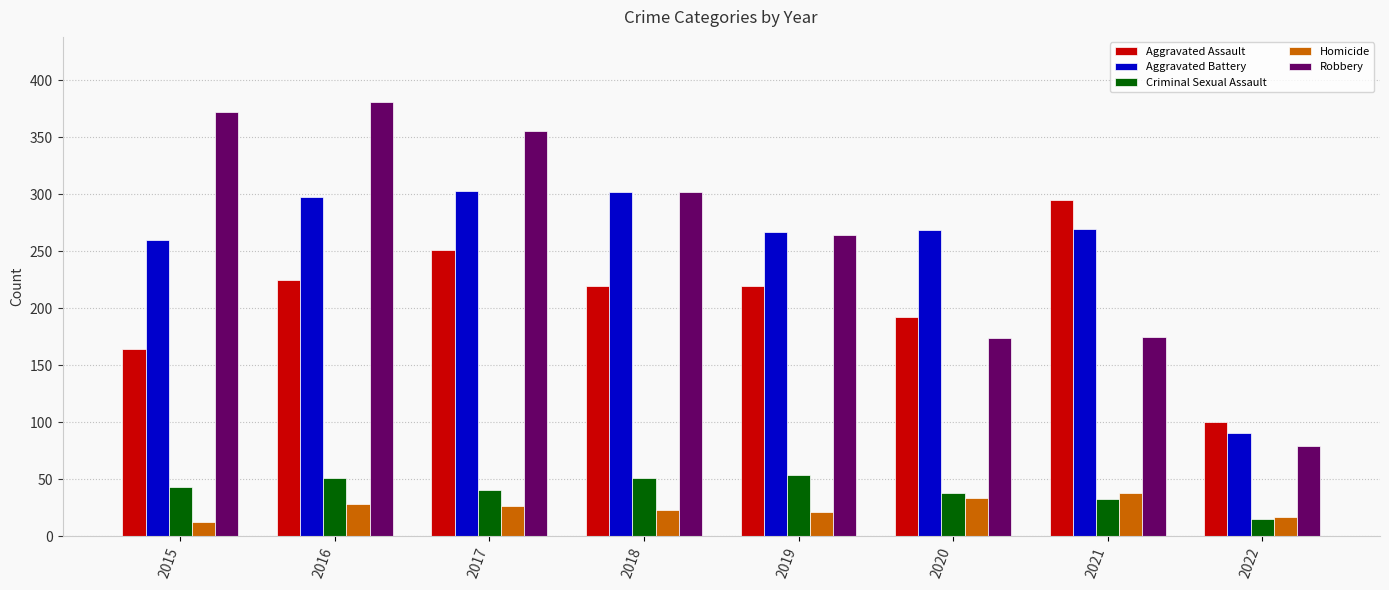

What is the difference between the second highest and second lowest values in the Aggravated Battery series?

42